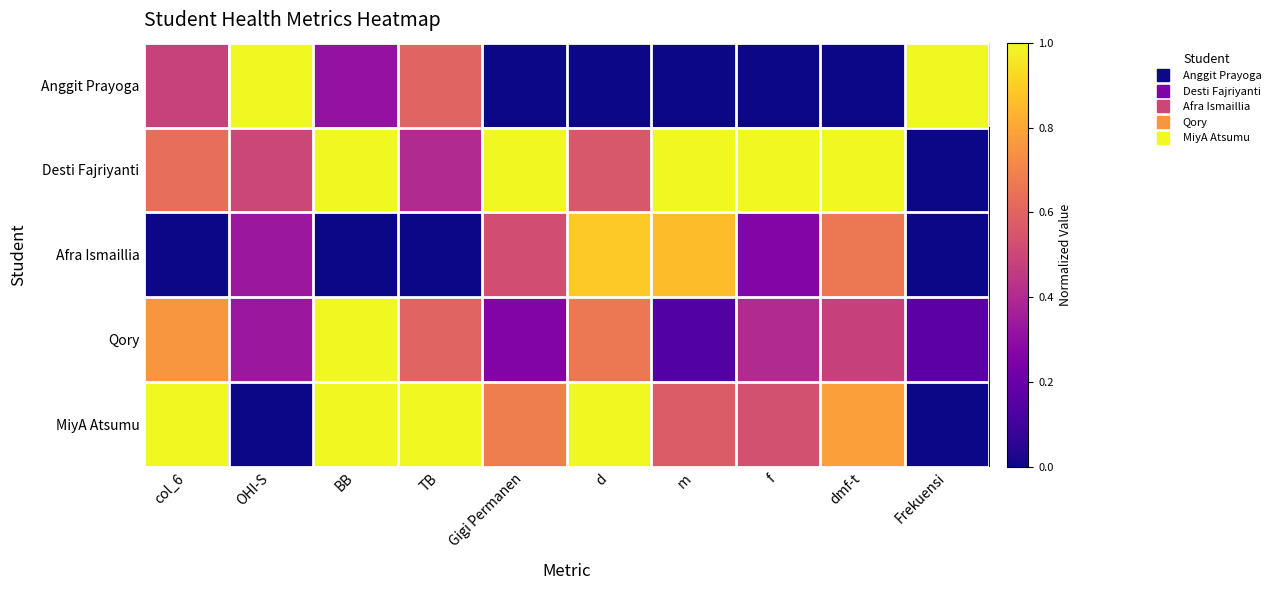

Which category has the lowest value across all series?

Gigi Permanen